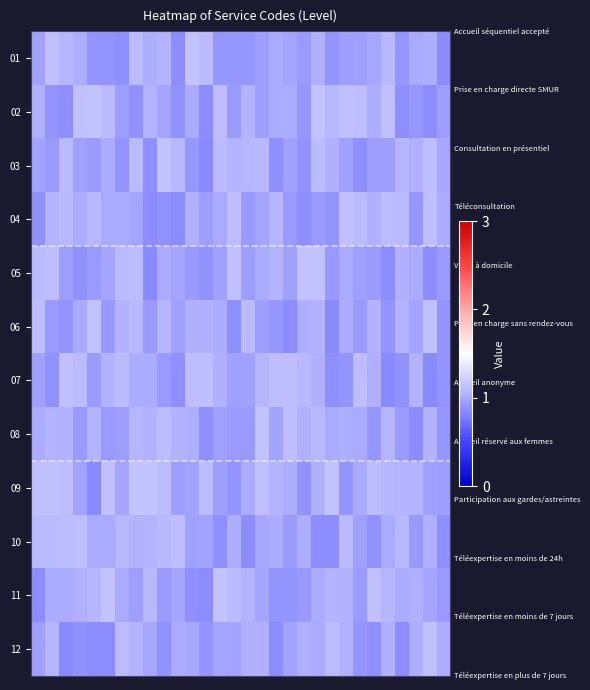

Reading left to right, extract all data points from this chart.

01: 1.0	1.1	1.1	1.0	0.9	0.9	0.9	1.1	1.0	1.1	0.9	1.1	1.1	0.9	0.9	0.9	0.9	1.0	1.0	0.9	1.0	0.9	0.9	1.0	1.0	1.1	0.9	1.0	1.0	0.9
02: 1.0	0.9	0.9	1.1	1.1	1.1	0.9	0.9	1.1	1.0	0.9	1.0	0.9	1.1	0.9	1.0	0.9	1.0	1.0	0.9	1.1	1.1	1.1	1.1	1.0	1.1	0.9	0.9	0.9	0.9
03: 1.0	0.9	1.1	1.0	0.9	1.0	0.9	1.1	0.9	1.1	1.1	0.9	0.9	1.1	1.1	1.1	1.1	0.9	1.0	0.9	1.1	1.0	0.9	0.9	0.9	0.9	1.1	1.0	1.1	1.0
04: 0.9	1.1	1.1	1.0	1.1	1.0	1.0	1.0	0.9	0.9	0.9	1.0	0.9	1.0	1.1	0.9	1.0	1.1	0.9	0.9	0.9	0.9	1.1	1.1	1.0	1.1	1.1	0.9	1.1	1.0
05: 1.1	1.1	0.9	0.9	0.9	1.0	1.1	1.1	0.9	1.0	1.0	0.9	0.9	1.0	1.1	0.9	1.0	1.1	1.0	1.1	1.1	0.9	1.0	0.9	0.9	0.9	1.0	1.0	0.9	0.9
06: 1.1	0.9	0.9	1.0	1.1	0.9	1.1	1.1	0.9	1.1	1.0	1.0	1.0	1.0	0.9	1.1	0.9	0.9	0.9	1.0	1.1	0.9	1.0	0.9	1.0	0.9	1.1	1.0	1.1	0.9
07: 1.0	0.9	1.1	1.1	0.9	1.0	1.1	1.0	1.0	0.9	0.9	1.1	1.1	1.0	1.0	1.0	1.1	1.1	1.1	1.1	1.0	0.9	0.9	1.1	1.0	0.9	0.9	1.0	0.9	0.9
08: 1.0	1.1	1.0	0.9	1.1	0.9	0.9	1.1	1.0	1.1	1.0	1.0	0.9	1.0	0.9	0.9	1.1	1.0	1.1	1.0	1.1	1.0	1.0	1.0	0.9	1.1	0.9	0.9	1.0	0.9
09: 1.1	1.1	1.1	1.0	0.9	1.1	1.0	1.1	1.1	1.1	0.9	1.0	1.1	0.9	0.9	1.0	1.1	1.1	1.0	0.9	1.0	1.1	0.9	1.0	1.1	1.1	1.1	1.1	1.0	0.9
10: 1.1	1.1	1.1	1.1	1.0	1.0	1.1	1.0	1.1	1.1	1.1	1.0	1.0	0.9	1.0	0.9	1.0	1.0	0.9	1.0	0.9	0.9	1.1	1.0	0.9	1.0	1.1	0.9	1.0	0.9
11: 0.9	1.0	1.0	1.0	1.1	1.1	1.0	0.9	1.1	0.9	1.0	0.9	0.9	1.1	1.1	1.1	1.0	0.9	0.9	0.9	1.0	1.1	1.0	0.9	1.1	1.1	1.0	1.0	1.0	0.9
12: 1.0	1.1	0.9	0.9	0.9	0.9	1.1	1.1	1.0	0.9	1.0	1.0	0.9	1.0	1.0	1.0	1.0	0.9	1.0	1.0	1.0	1.1	1.0	0.9	0.9	1.0	0.9	1.0	1.1	1.0